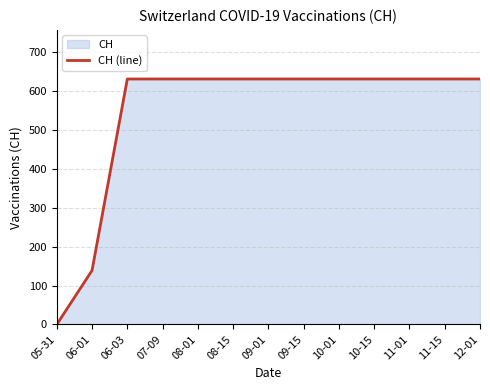

Between 09-15 and 11-01, which is larger?

09-15